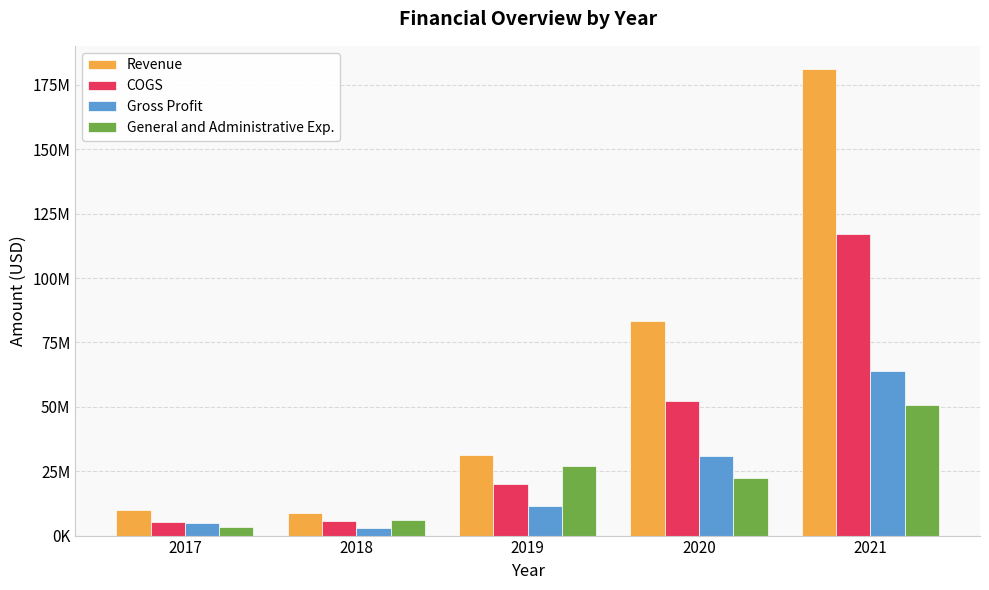

Reading left to right, extract all data points from this chart.

Revenue: 9993246	8748766	31294000	83265000	181123000
COGS: 5285496	5639077	19978000	52453000	117140000
Gross Profit: 4707750	3109689	11316000	30812000	63983000
General and Administrative Exp.: 3182711	5919822	27213000	22212000	50824000